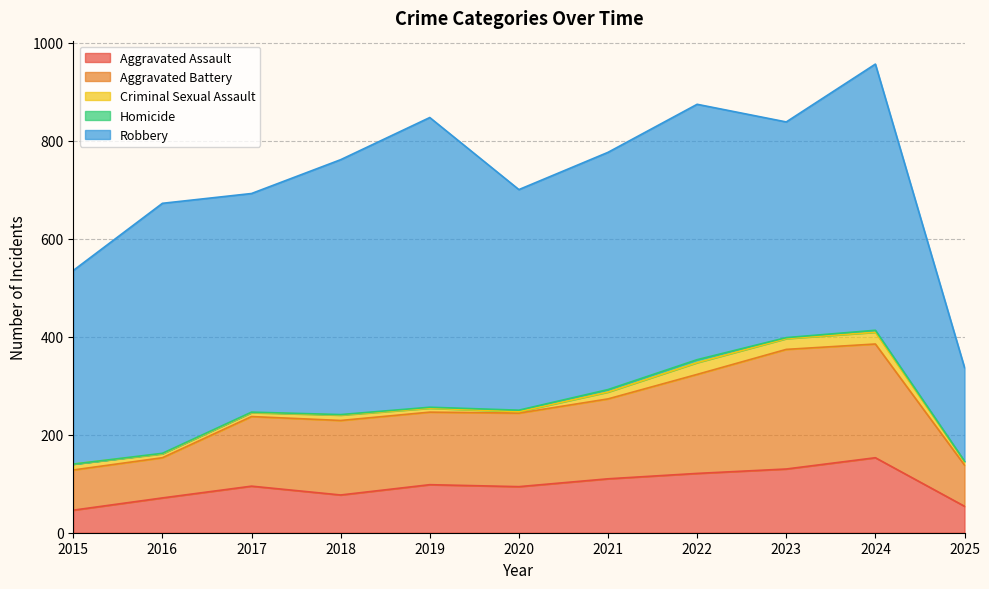

What is the total value across all series at 2019?

847